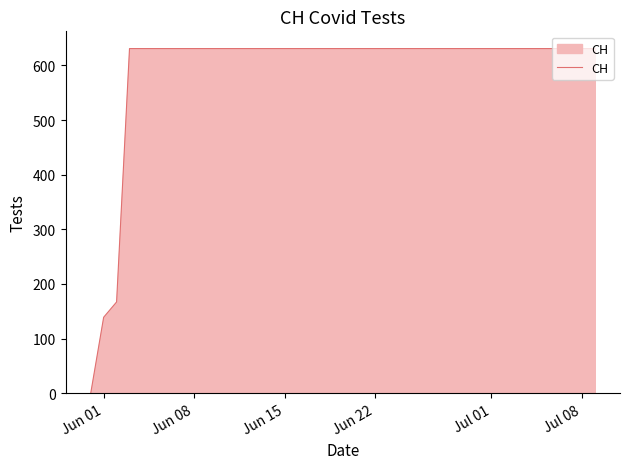

What is the difference between the maximum and minimum values?

631